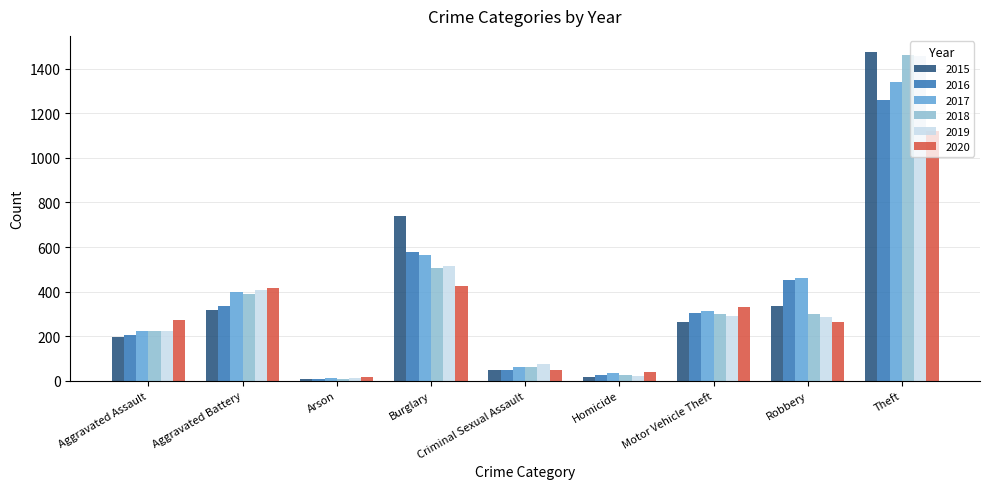

At which category does the chart reach its peak across all series?

Theft